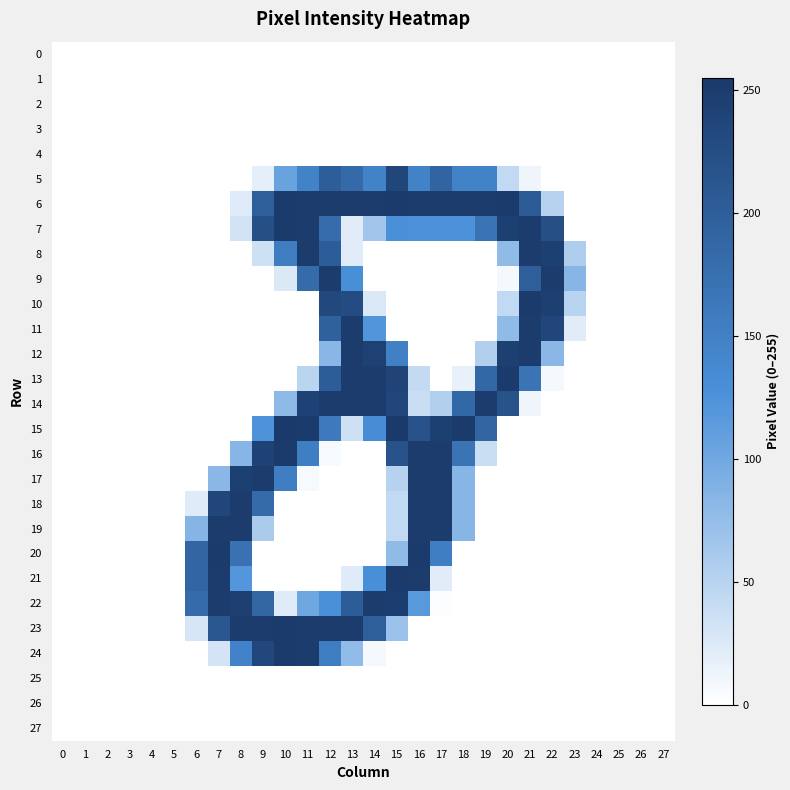

Reading left to right, extract all data points from this chart.

0: 0=0	1=0	2=0	3=0	4=0	5=0	6=0	7=0	8=0	9=0	10=0	11=0	12=0	13=0	14=0	15=0	16=0	17=0	18=0	19=0	20=0	21=0	22=0	23=0	24=0	25=0	26=0	27=0
1: 0=0	1=0	2=0	3=0	4=0	5=0	6=0	7=0	8=0	9=0	10=0	11=0	12=0	13=0	14=0	15=0	16=0	17=0	18=0	19=0	20=0	21=0	22=0	23=0	24=0	25=0	26=0	27=0
2: 0=0	1=0	2=0	3=0	4=0	5=0	6=0	7=0	8=0	9=0	10=0	11=0	12=0	13=0	14=0	15=0	16=0	17=0	18=0	19=0	20=0	21=0	22=0	23=0	24=0	25=0	26=0	27=0
3: 0=0	1=0	2=0	3=0	4=0	5=0	6=0	7=0	8=0	9=0	10=0	11=0	12=0	13=0	14=0	15=0	16=0	17=0	18=0	19=0	20=0	21=0	22=0	23=0	24=0	25=0	26=0	27=0
4: 0=0	1=0	2=0	3=0	4=0	5=0	6=0	7=0	8=0	9=0	10=0	11=0	12=0	13=0	14=0	15=0	16=0	17=0	18=0	19=0	20=0	21=0	22=0	23=0	24=0	25=0	26=0	27=0
5: 0=0	1=0	2=0	3=0	4=0	5=0	6=0	7=0	8=0	9=18	10=105	11=148	12=201	13=183	14=148	15=237	16=148	17=192	18=148	19=148	20=43	21=11	22=0	23=0	24=0	25=0	26=0	27=0
6: 0=0	1=0	2=0	3=0	4=0	5=0	6=0	7=0	8=22	9=199	10=253	11=252	12=252	13=252	14=252	15=253	16=252	17=252	18=252	19=252	20=253	21=205	22=51	23=0	24=0	25=0	26=0	27=0
7: 0=0	1=0	2=0	3=0	4=0	5=0	6=0	7=0	8=32	9=223	10=253	11=252	12=180	13=21	14=65	15=127	16=126	17=126	18=126	19=170	20=245	21=252	22=223	23=0	24=0	25=0	26=0	27=0
8: 0=0	1=0	2=0	3=0	4=0	5=0	6=0	7=0	8=0	9=35	10=156	11=252	12=202	13=21	14=0	15=0	16=0	17=0	18=0	19=0	20=78	21=252	22=245	23=56	24=0	25=0	26=0	27=0
9: 0=0	1=0	2=0	3=0	4=0	5=0	6=0	7=0	8=0	9=0	10=25	11=182	12=252	13=128	14=0	15=0	16=0	17=0	18=0	19=0	20=7	21=200	22=252	23=84	24=0	25=0	26=0	27=0
10: 0=0	1=0	2=0	3=0	4=0	5=0	6=0	7=0	8=0	9=0	10=0	11=0	12=233	13=227	14=25	15=0	16=0	17=0	18=0	19=0	20=43	21=253	22=245	23=49	24=0	25=0	26=0	27=0
11: 0=0	1=0	2=0	3=0	4=0	5=0	6=0	7=0	8=0	9=0	10=0	11=0	12=197	13=252	14=121	15=0	16=0	17=0	18=0	19=0	20=78	21=252	22=236	23=21	24=0	25=0	26=0	27=0
12: 0=0	1=0	2=0	3=0	4=0	5=0	6=0	7=0	8=0	9=0	10=0	11=0	12=83	13=252	14=244	15=150	16=0	17=0	18=0	19=54	20=245	21=252	22=82	23=0	24=0	25=0	26=0	27=0
13: 0=0	1=0	2=0	3=0	4=0	5=0	6=0	7=0	8=0	9=0	10=0	11=48	12=202	13=252	14=252	15=239	16=42	17=0	18=16	19=186	20=253	21=169	22=7	23=0	24=0	25=0	26=0	27=0
14: 0=0	1=0	2=0	3=0	4=0	5=0	6=0	7=0	8=0	9=0	10=80	11=242	12=252	13=252	14=252	15=236	16=37	17=54	18=186	19=252	20=218	21=11	22=0	23=0	24=0	25=0	26=0	27=0
15: 0=0	1=0	2=0	3=0	4=0	5=0	6=0	7=0	8=0	9=124	10=254	11=253	12=161	13=35	14=132	15=255	16=218	17=245	18=253	19=191	20=0	21=0	22=0	23=0	24=0	25=0	26=0	27=0
16: 0=0	1=0	2=0	3=0	4=0	5=0	6=0	7=0	8=84	9=242	10=253	11=153	12=5	13=0	14=0	15=218	16=252	17=252	18=169	19=37	20=0	21=0	22=0	23=0	24=0	25=0	26=0	27=0
17: 0=0	1=0	2=0	3=0	4=0	5=0	6=0	7=82	8=246	9=252	10=153	11=5	12=0	13=0	14=0	15=51	16=252	17=252	18=84	19=0	20=0	21=0	22=0	23=0	24=0	25=0	26=0	27=0
18: 0=0	1=0	2=0	3=0	4=0	5=0	6=22	7=237	8=252	9=182	10=0	11=0	12=0	13=0	14=0	15=43	16=252	17=252	18=84	19=0	20=0	21=0	22=0	23=0	24=0	25=0	26=0	27=0
19: 0=0	1=0	2=0	3=0	4=0	5=0	6=85	7=252	8=252	9=59	10=0	11=0	12=0	13=0	14=0	15=43	16=252	17=252	18=84	19=0	20=0	21=0	22=0	23=0	24=0	25=0	26=0	27=0
20: 0=0	1=0	2=0	3=0	4=0	5=0	6=191	7=253	8=172	9=0	10=0	11=0	12=0	13=0	14=0	15=78	16=253	17=153	18=0	19=0	20=0	21=0	22=0	23=0	24=0	25=0	26=0	27=0
21: 0=0	1=0	2=0	3=0	4=0	5=0	6=190	7=252	8=120	9=0	10=0	11=0	12=0	13=22	14=128	15=253	16=252	17=21	18=0	19=0	20=0	21=0	22=0	23=0	24=0	25=0	26=0	27=0
22: 0=0	1=0	2=0	3=0	4=0	5=0	6=181	7=252	8=247	9=188	10=22	11=101	12=127	13=202	14=252	15=250	16=117	17=2	18=0	19=0	20=0	21=0	22=0	23=0	24=0	25=0	26=0	27=0
23: 0=0	1=0	2=0	3=0	4=0	5=0	6=28	7=212	8=252	9=252	10=253	11=252	12=252	13=252	14=199	15=70	16=0	17=0	18=0	19=0	20=0	21=0	22=0	23=0	24=0	25=0	26=0	27=0
24: 0=0	1=0	2=0	3=0	4=0	5=0	6=0	7=30	8=147	9=235	10=253	11=252	12=155	13=77	14=7	15=0	16=0	17=0	18=0	19=0	20=0	21=0	22=0	23=0	24=0	25=0	26=0	27=0
25: 0=0	1=0	2=0	3=0	4=0	5=0	6=0	7=0	8=0	9=0	10=0	11=0	12=0	13=0	14=0	15=0	16=0	17=0	18=0	19=0	20=0	21=0	22=0	23=0	24=0	25=0	26=0	27=0
26: 0=0	1=0	2=0	3=0	4=0	5=0	6=0	7=0	8=0	9=0	10=0	11=0	12=0	13=0	14=0	15=0	16=0	17=0	18=0	19=0	20=0	21=0	22=0	23=0	24=0	25=0	26=0	27=0
27: 0=0	1=0	2=0	3=0	4=0	5=0	6=0	7=0	8=0	9=0	10=0	11=0	12=0	13=0	14=0	15=0	16=0	17=0	18=0	19=0	20=0	21=0	22=0	23=0	24=0	25=0	26=0	27=0